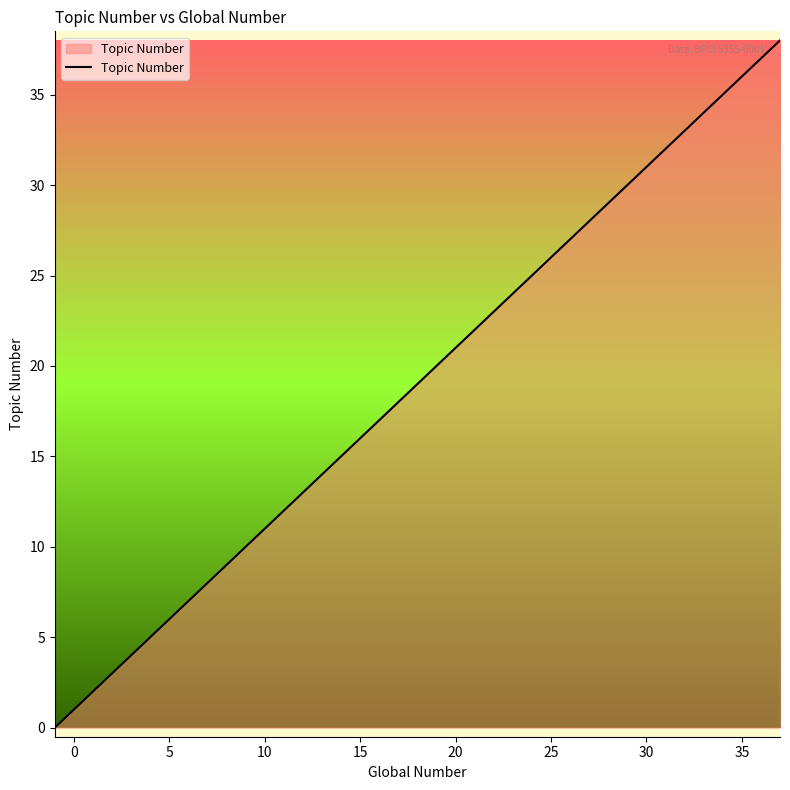

What is the greatest value displayed?

38